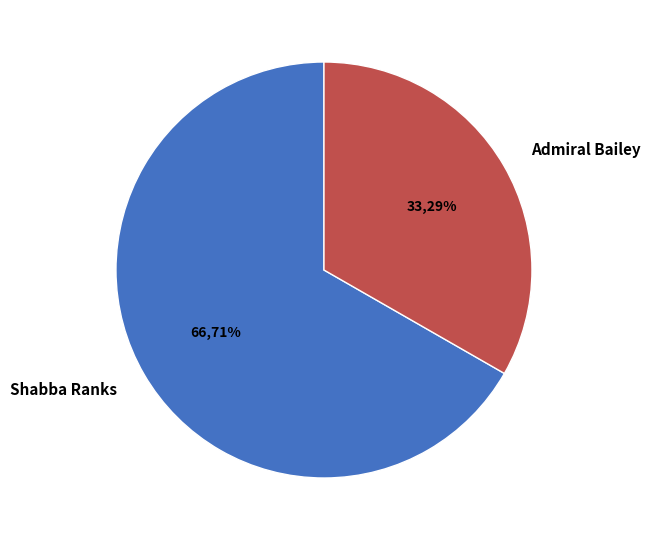

To the nearest percent, what is the combined percentage of Shabba Ranks (37082) and Shabba Ranks (37082) - Manhunt?

67%